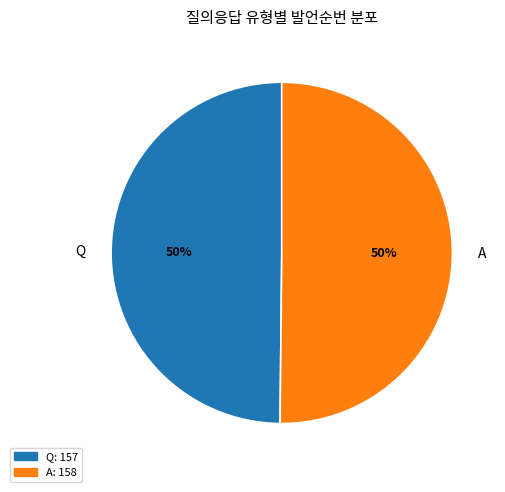

Approximately how many times larger is the value at A compared to Q?

1.0